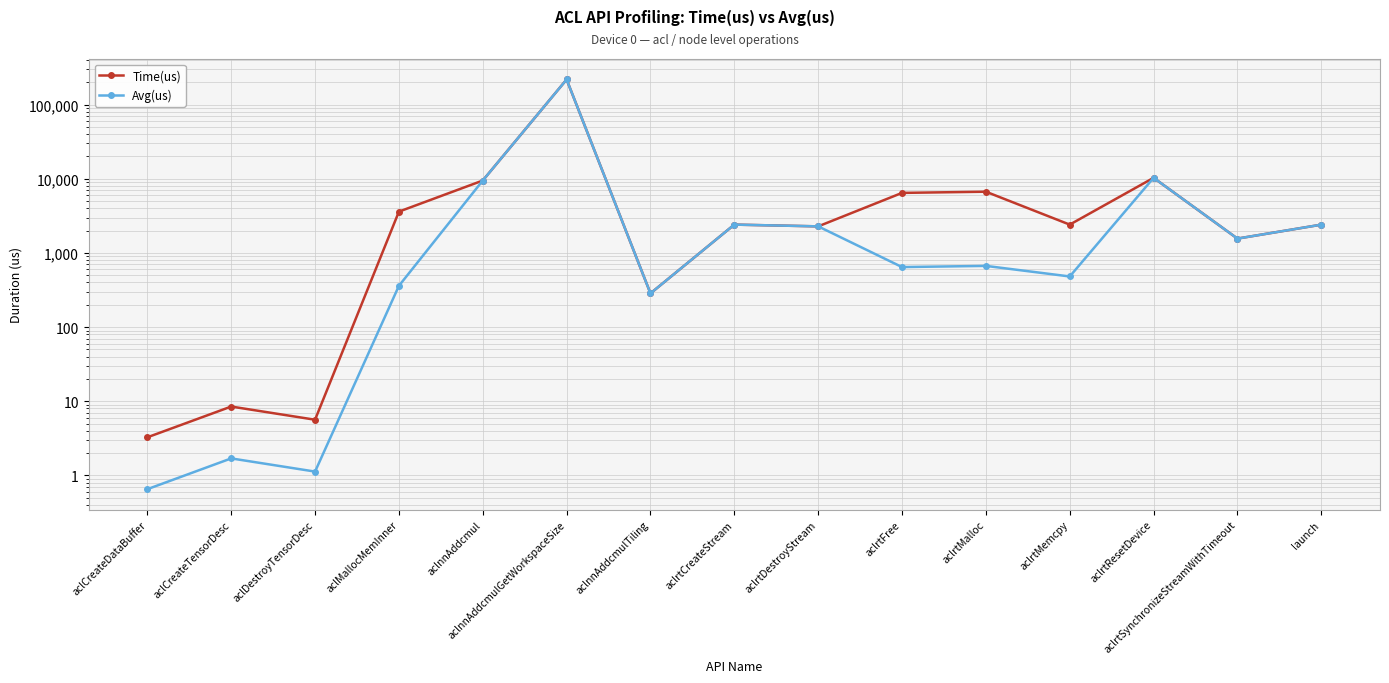

Where is the first local maximum for Avg(us)?

aclCreateTensorDesc